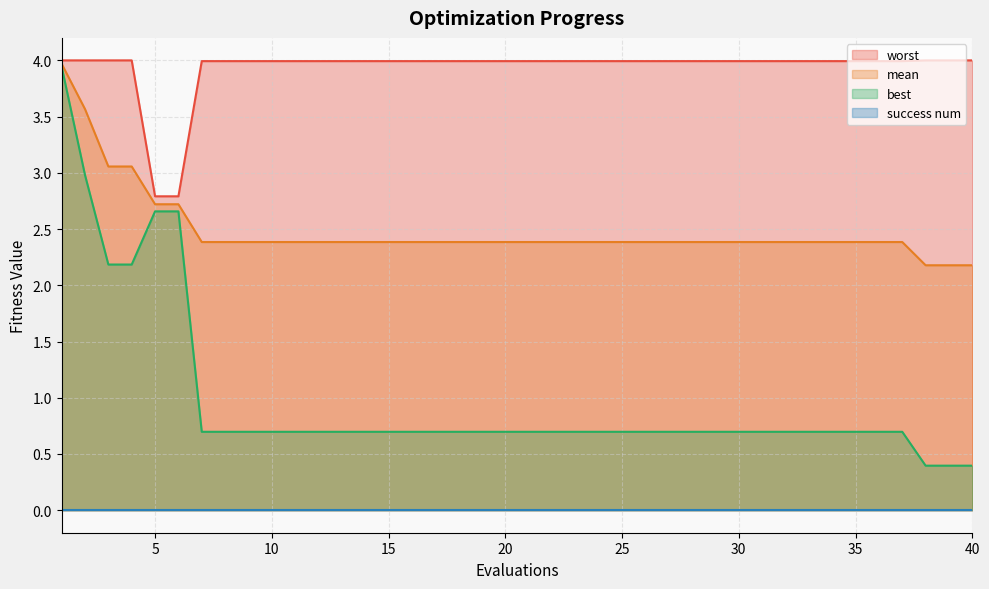

What is the maximum value for worst?

4.0